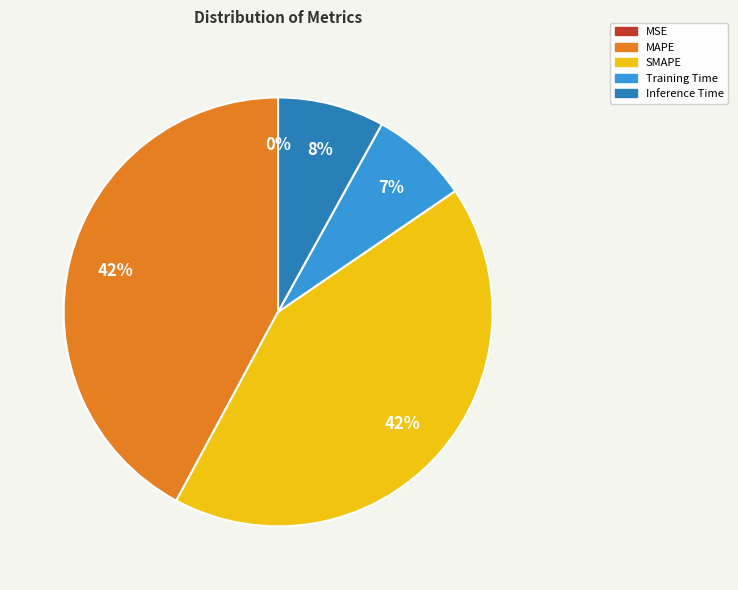

Does MAPE represent more than half of the total?

No